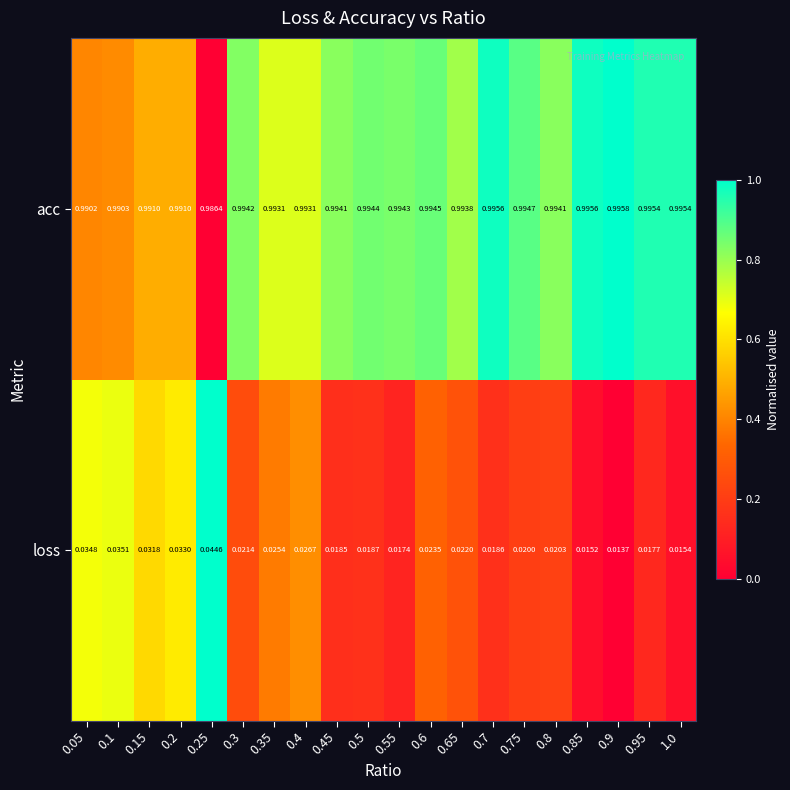

Between 0.15 and 0.6, which series saw the biggest shift?

loss